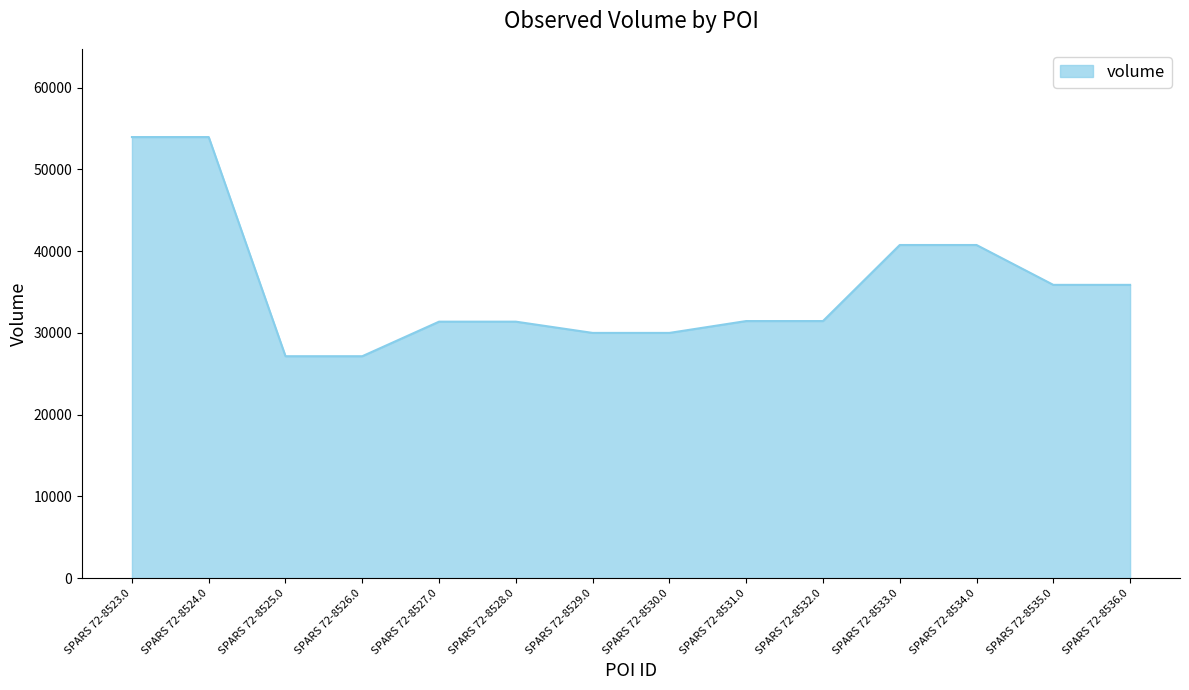

What is the greatest value displayed?

53950